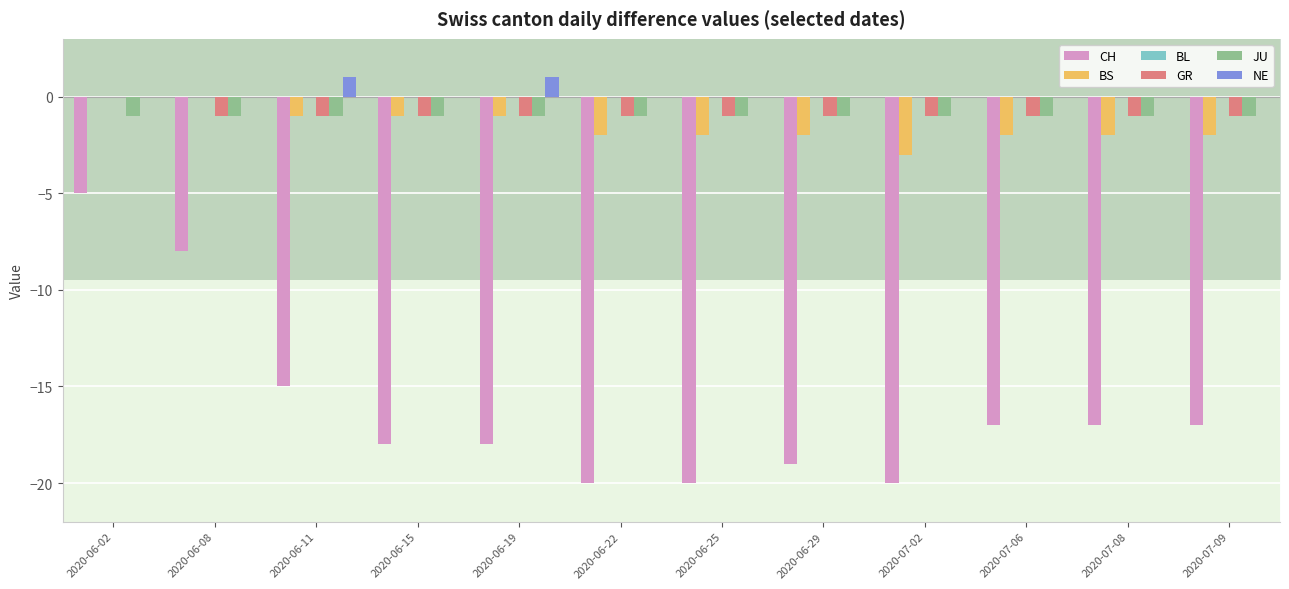

Which series has the widest spread of values?

CH